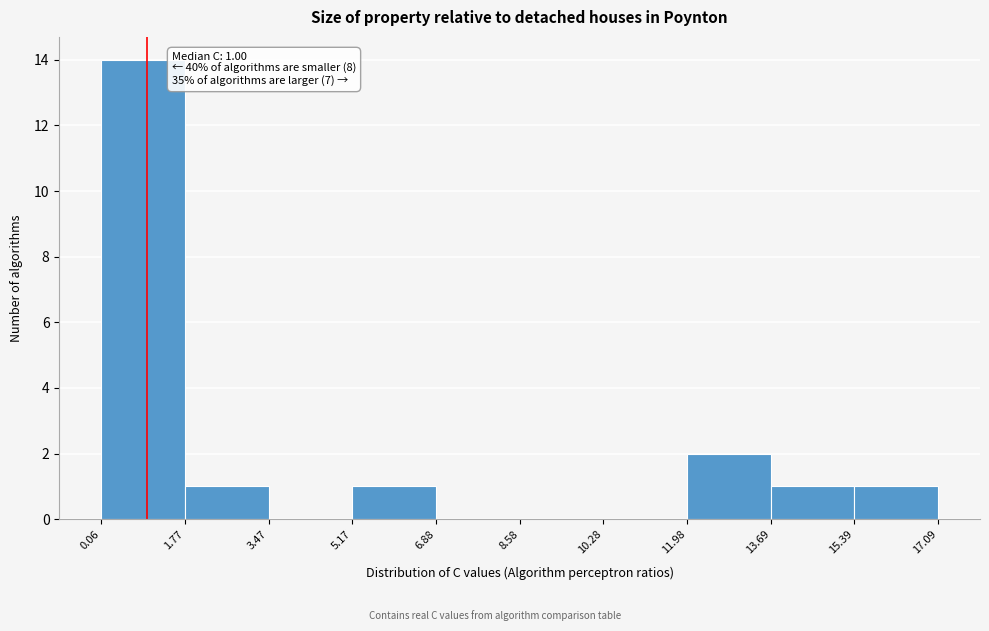

Which range on the x-axis has the tallest bar?

0.06 to 1.77